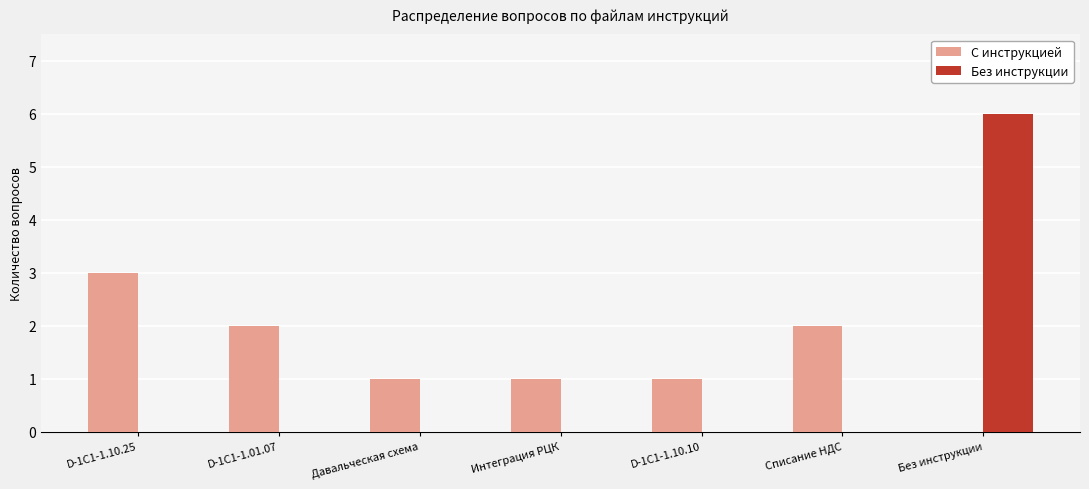

What is the greatest value displayed?

6